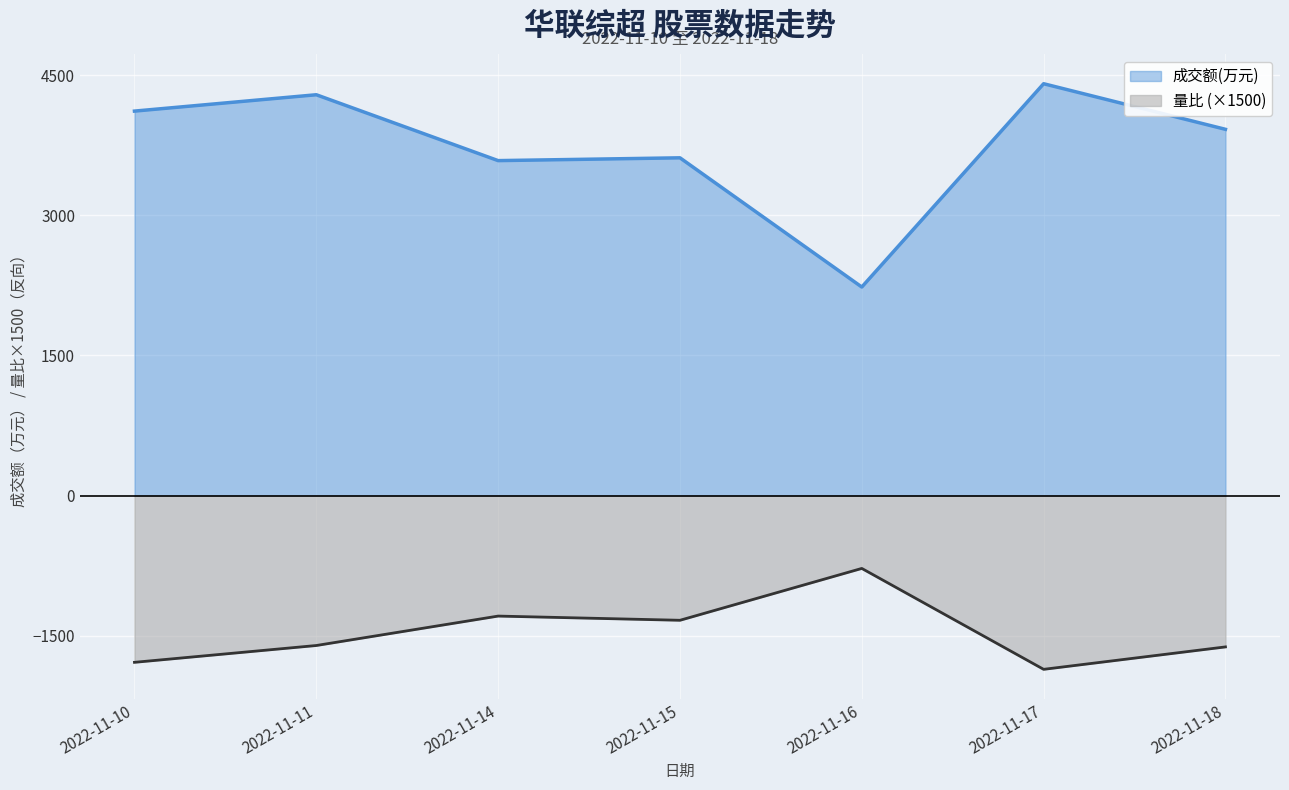

At which label does 成交额(万元) first exceed 3920?

2022-11-10